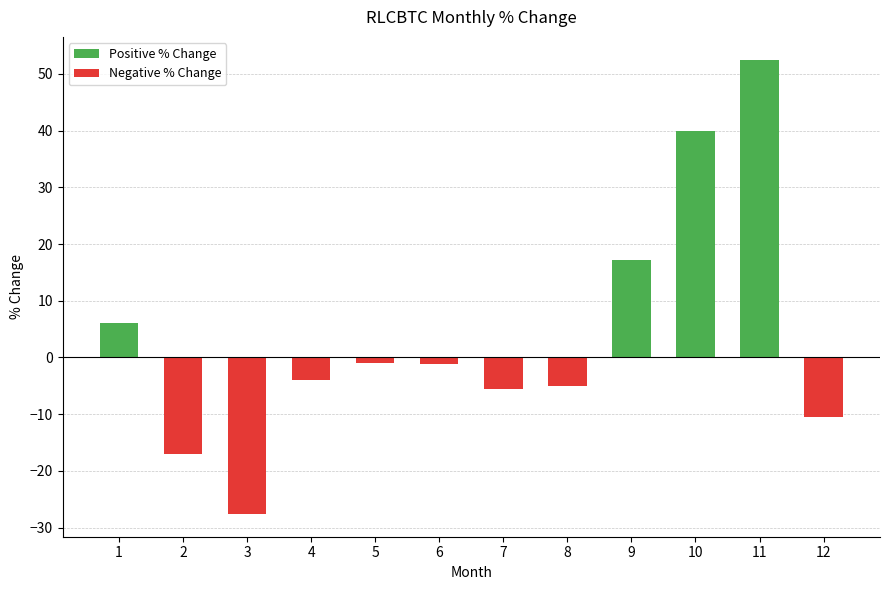

At which label is Negative % Change closest to -13?

12